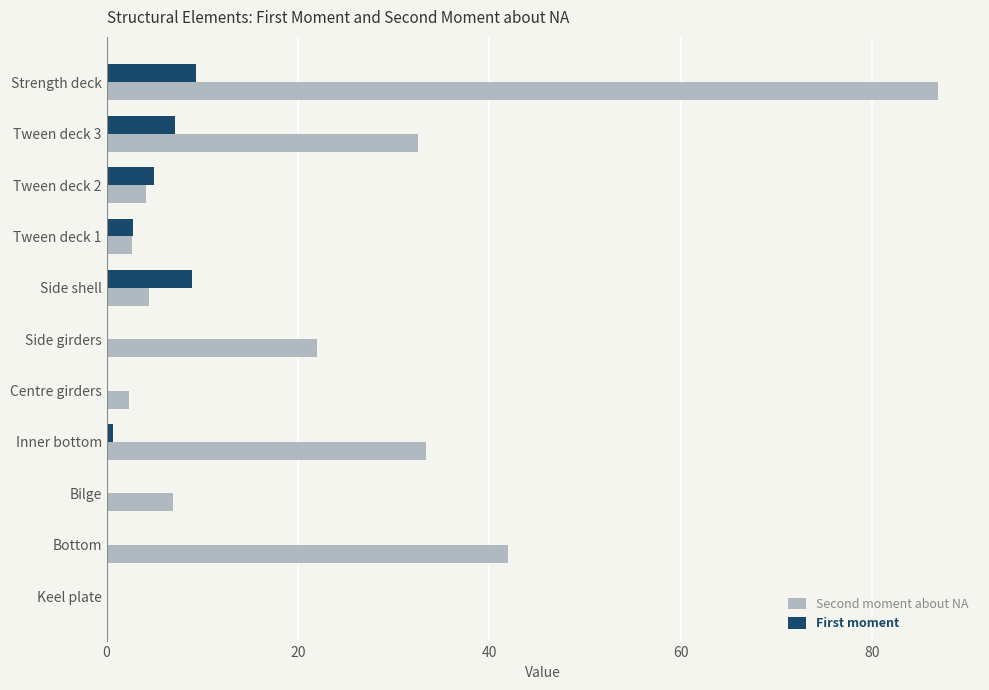

Which series changed the most between Bottom and Tween deck 2?

Second moment about NA